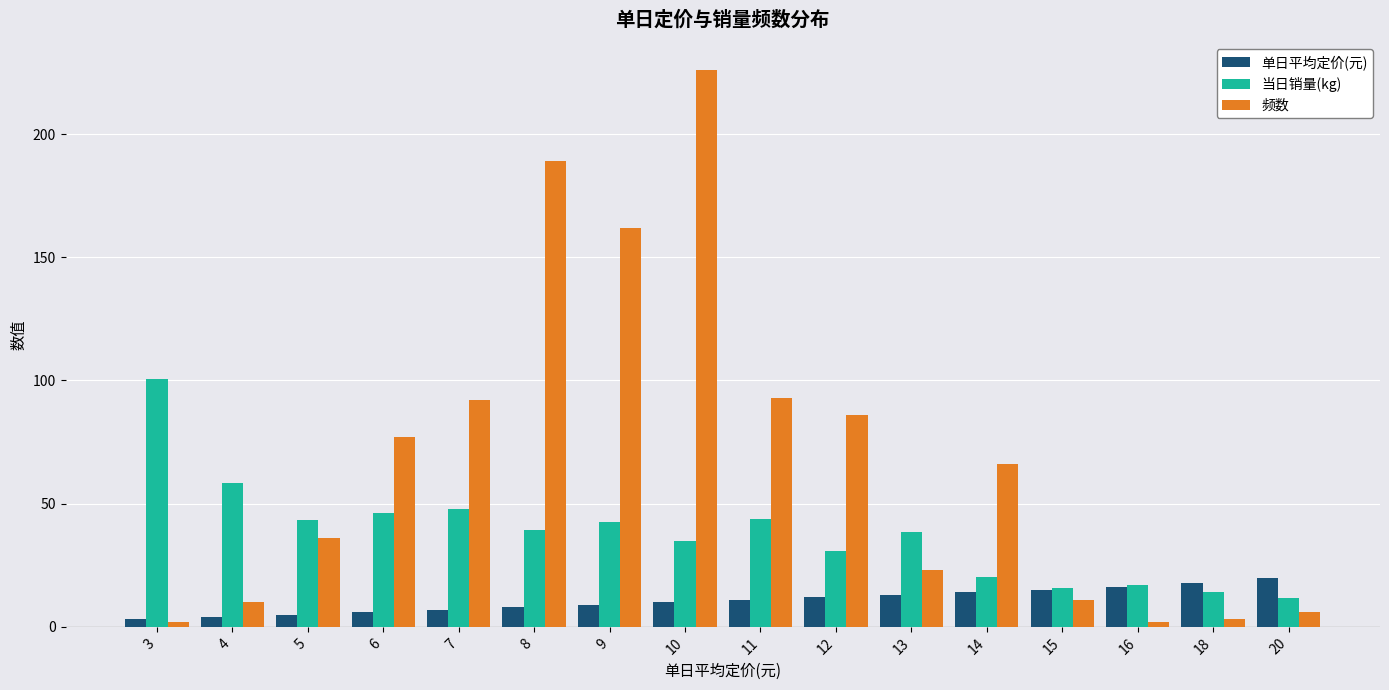

At how many categories does at least one series exceed 9?

16